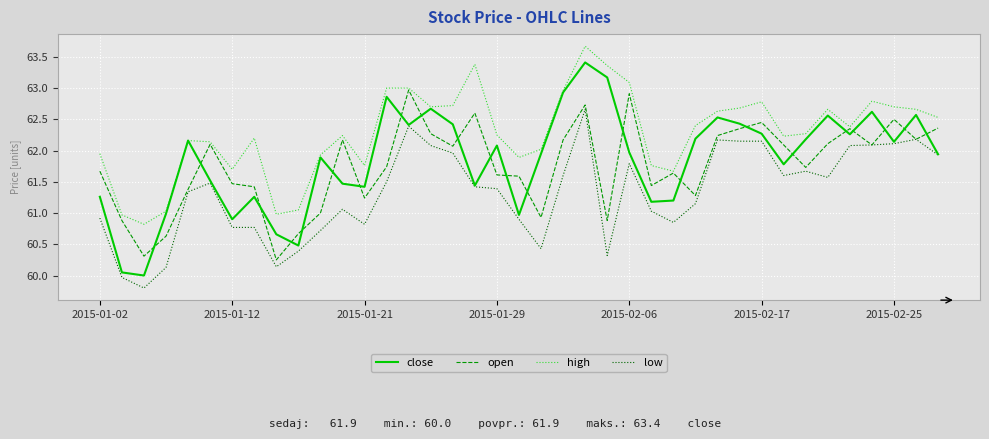

Rank the series by their maximum value, from lowest to highest.

low, open, close, high